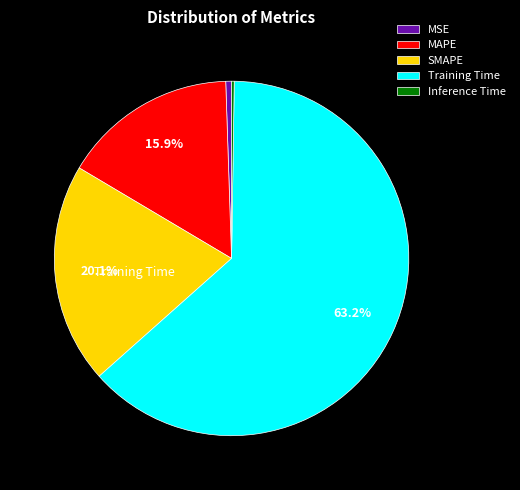

To the nearest percent, what portion does MAPE represent?

16%